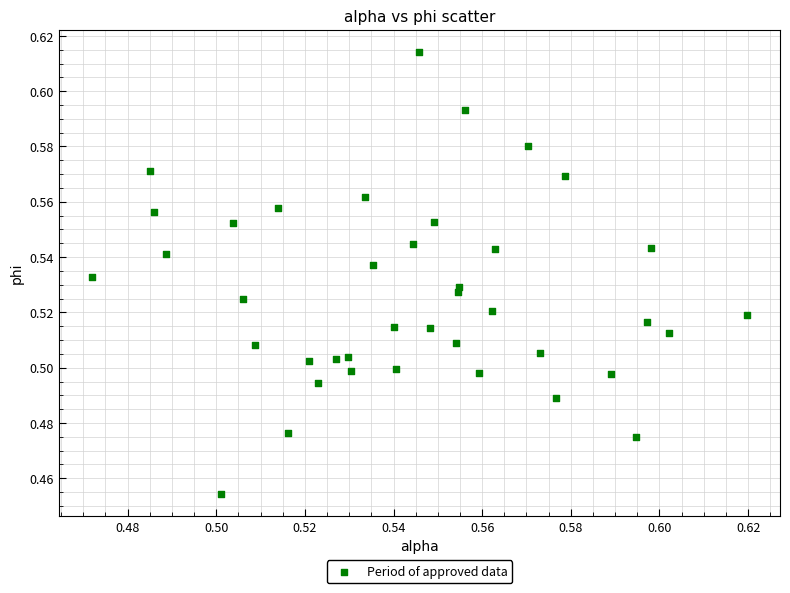

How many points are shown in the scatter plot?

40